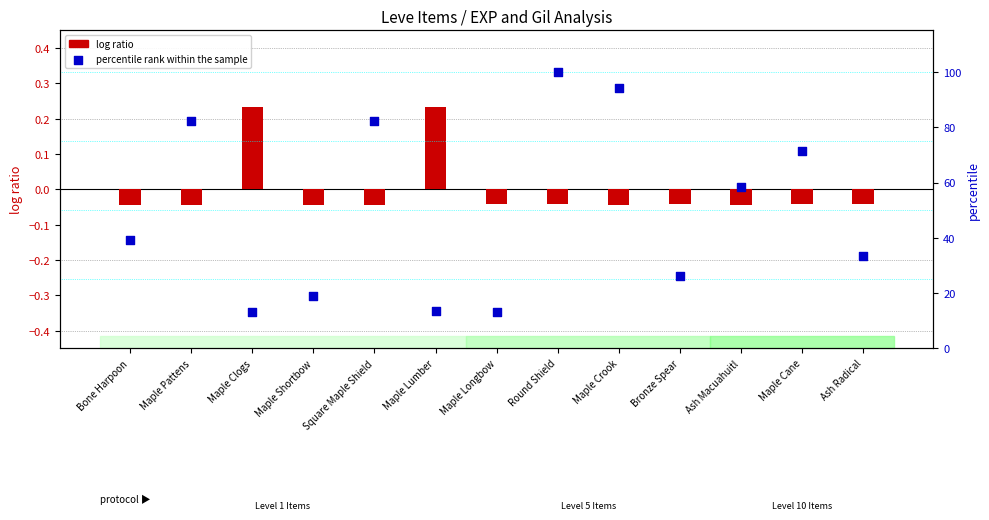

At which category is the sum across all series the highest?

Round Shield